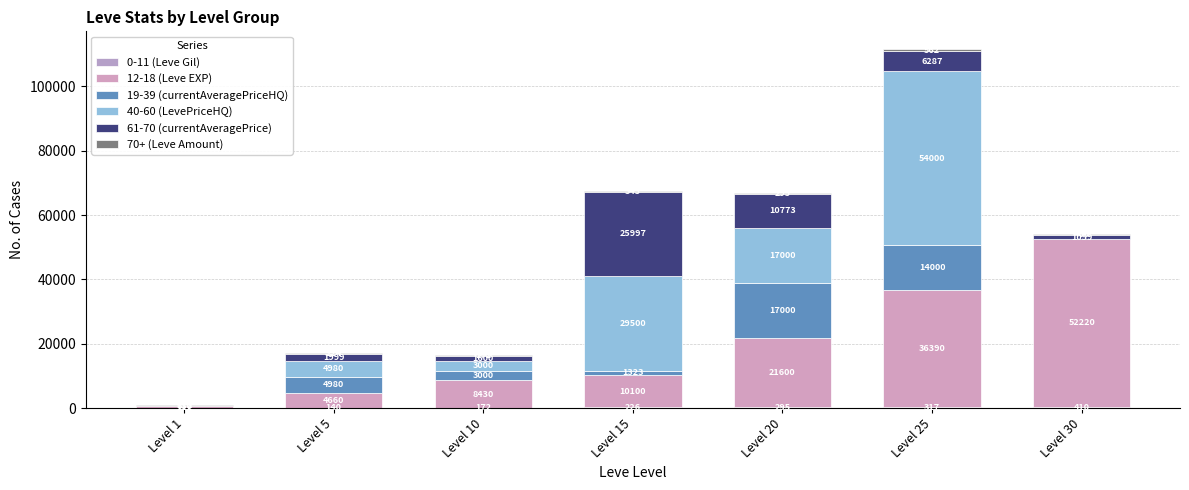

How many distinct data groups are displayed?

6